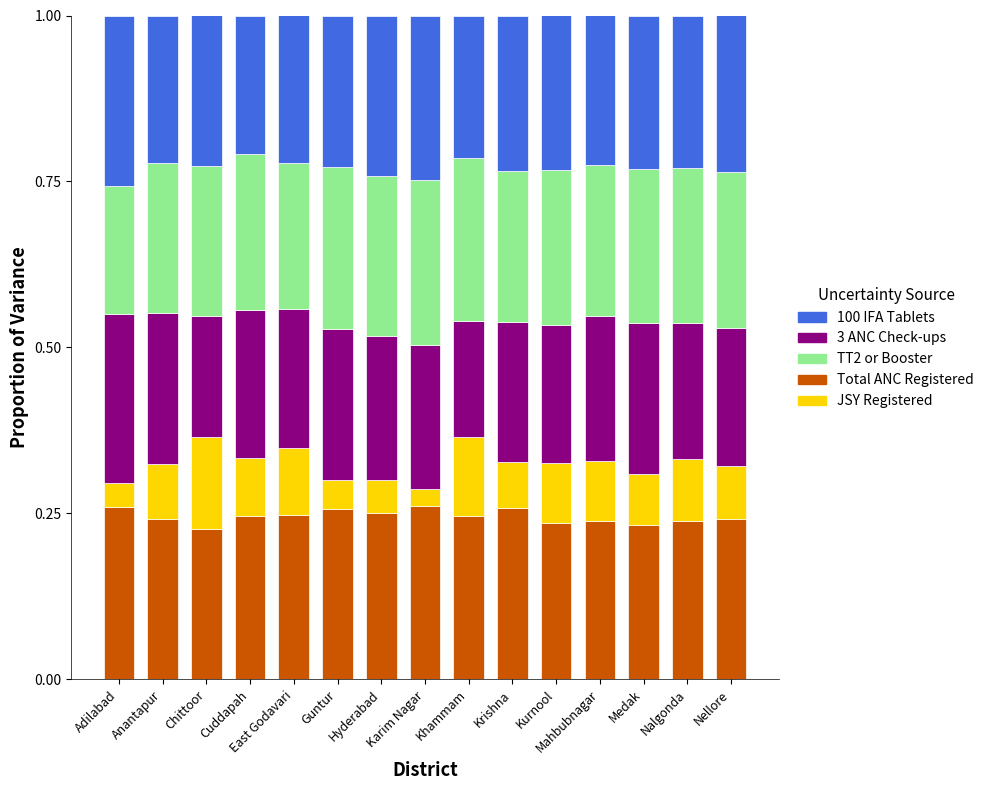

True or false: 100 IFA Tablets has a value of 0.2 at Cuddapah.

True